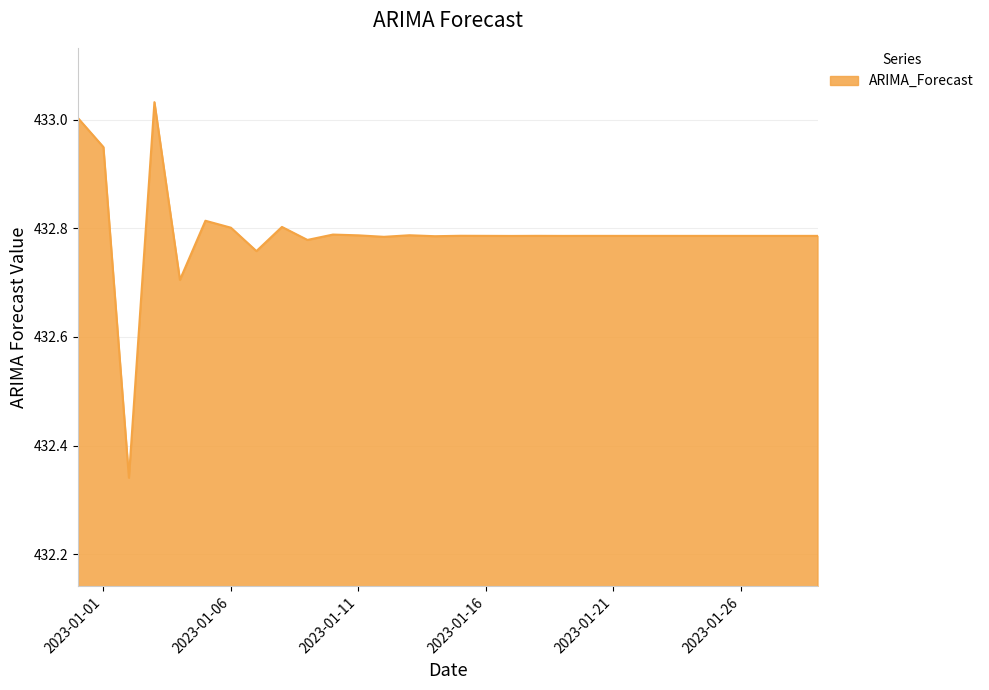

What is the difference between the maximum and minimum values?

0.7